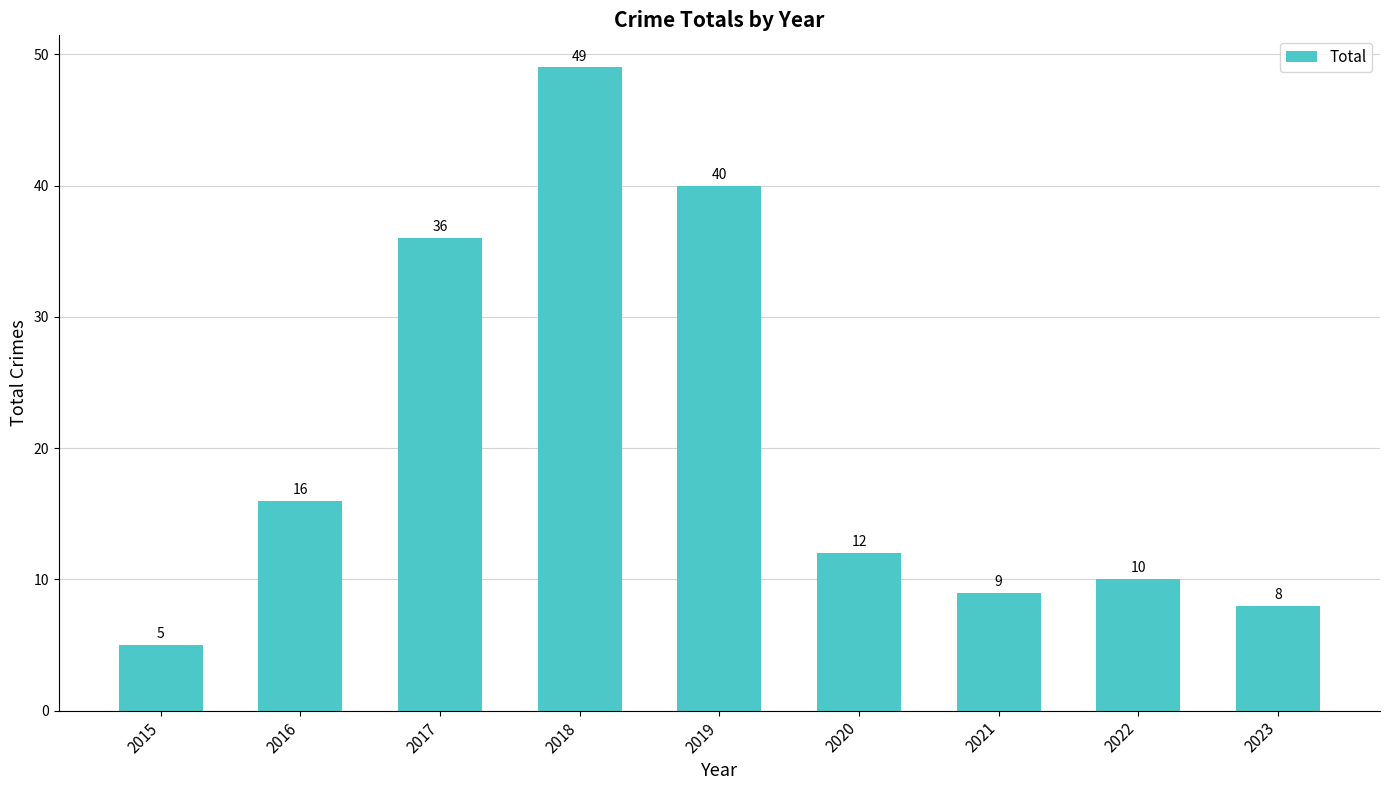

Rank the categories by value from highest to lowest.

2018, 2019, 2017, 2016, 2020, 2022, 2021, 2023, 2015